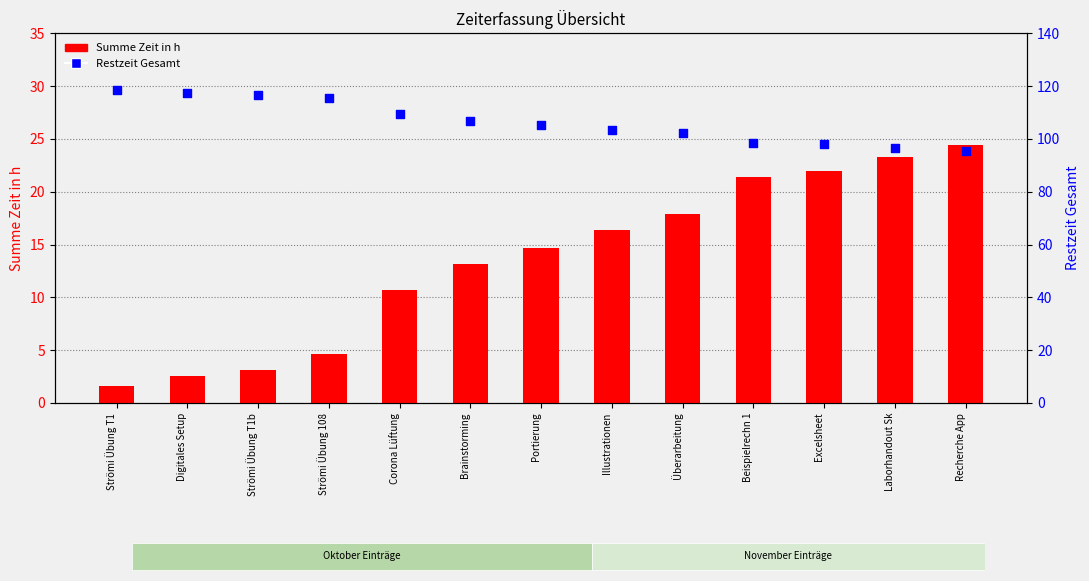

Which series has the largest total across all categories?

Restzeit Gesamt